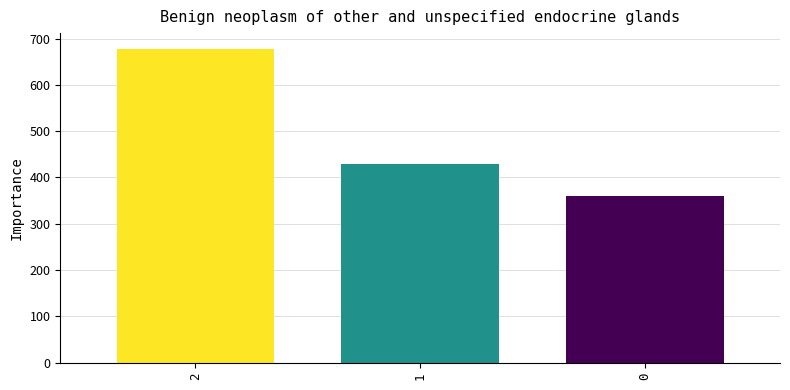

What is the difference between the maximum and minimum values?

317.8